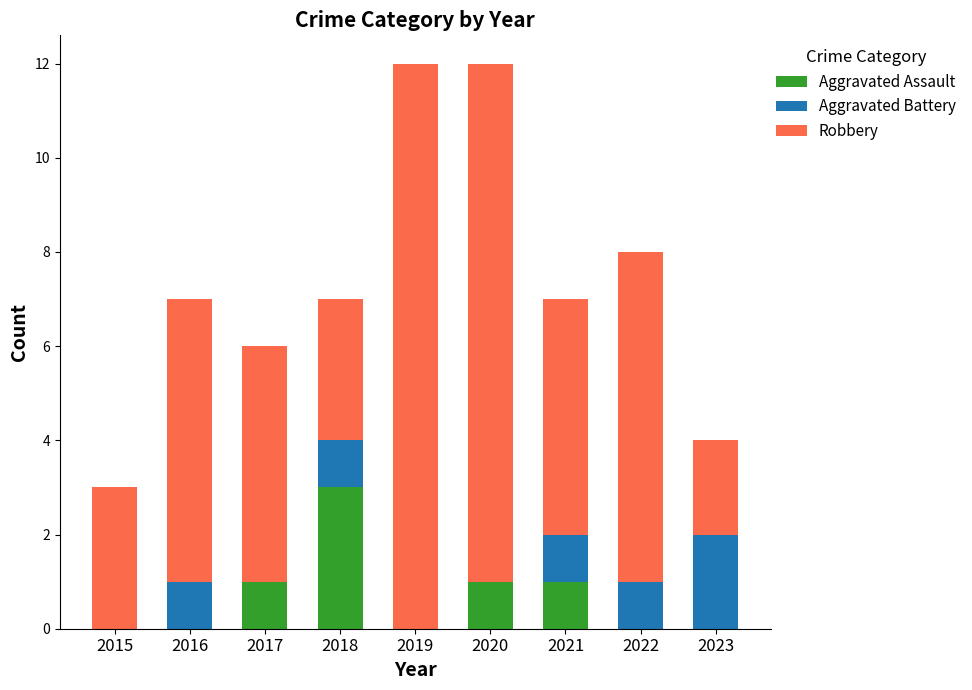

Is it true that Aggravated Assault equals 0 at 2019?

True